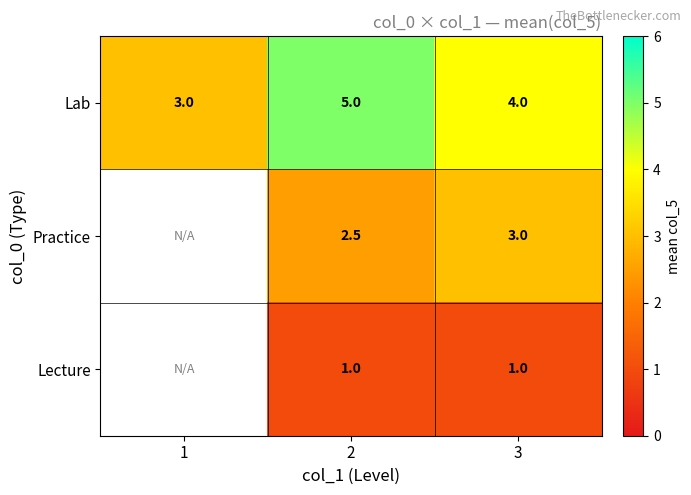

What is the difference between the highest and lowest values at 3?

3.0